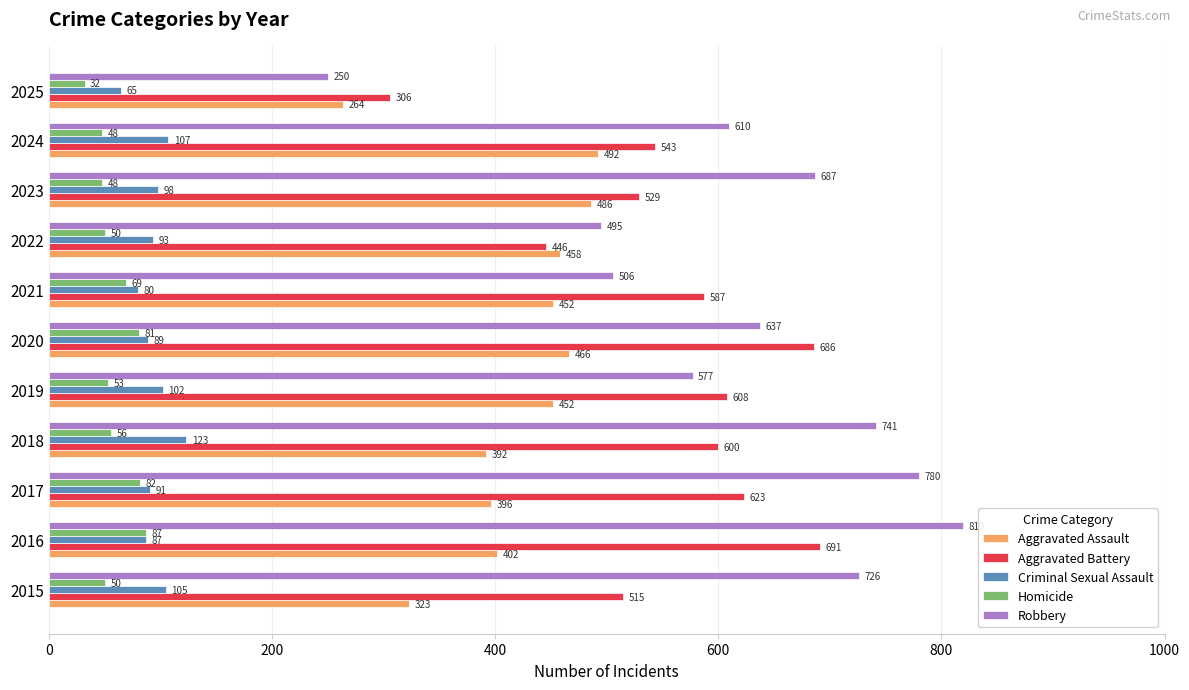

List the labels in order of Robbery value, largest first.

2016, 2017, 2018, 2015, 2023, 2020, 2024, 2019, 2021, 2022, 2025